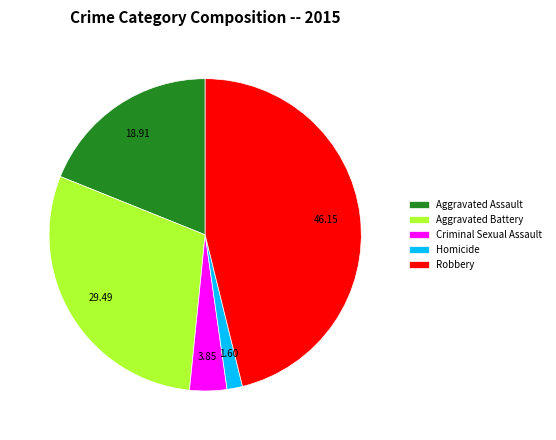

Between Aggravated Assault and Aggravated Battery, which is larger?

Aggravated Battery